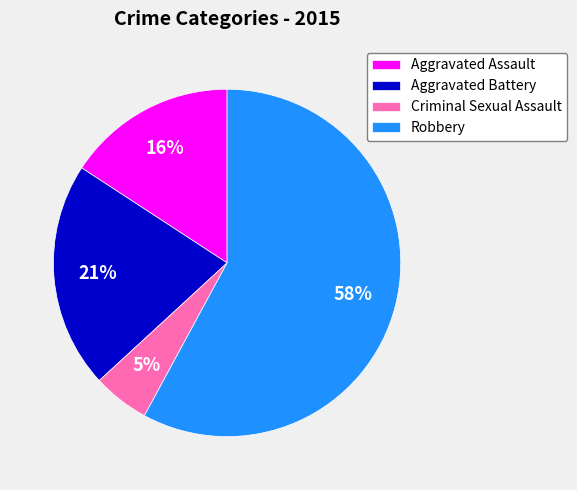

Is there any slice that represents more than half of the pie?

Yes